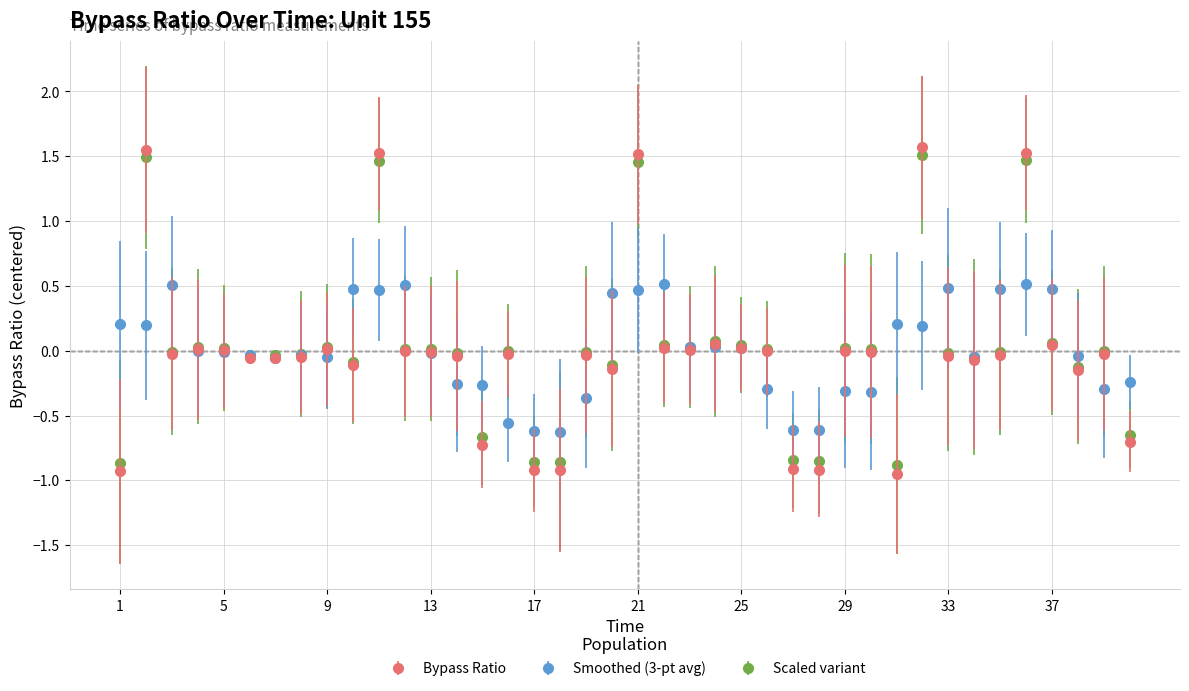

True or false: Scaled variant has more than 0 points higher than both neighbors.

True